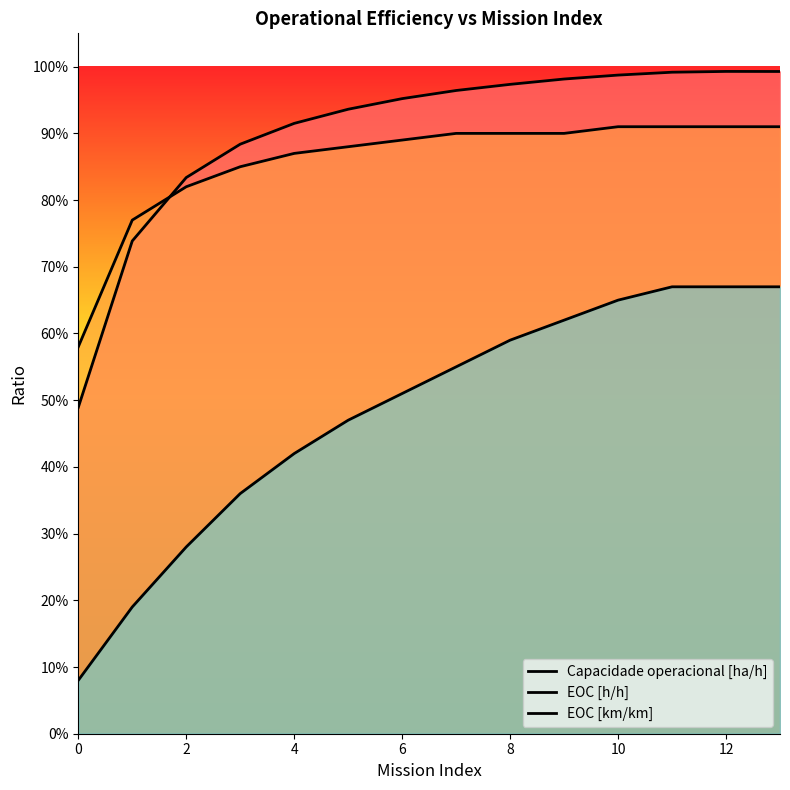

Rank the series by their maximum value, from lowest to highest.

EOC [km/km], EOC [h/h], Capacidade operacional [ha/h]